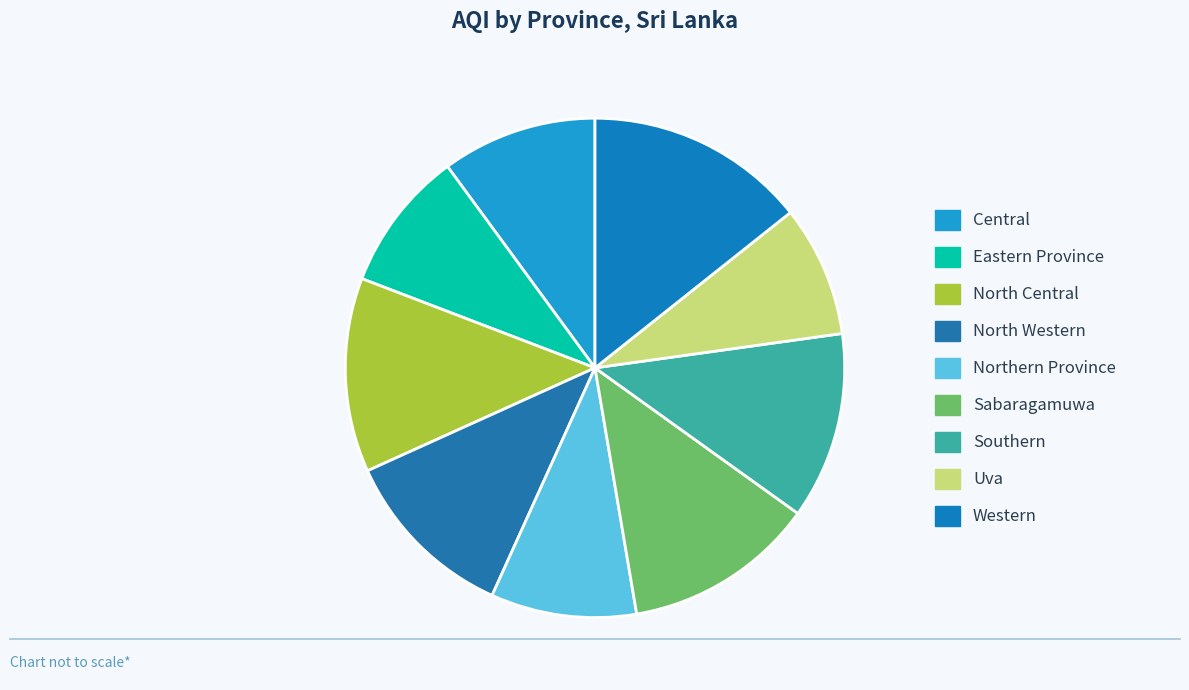

Which slice is the largest?

Western